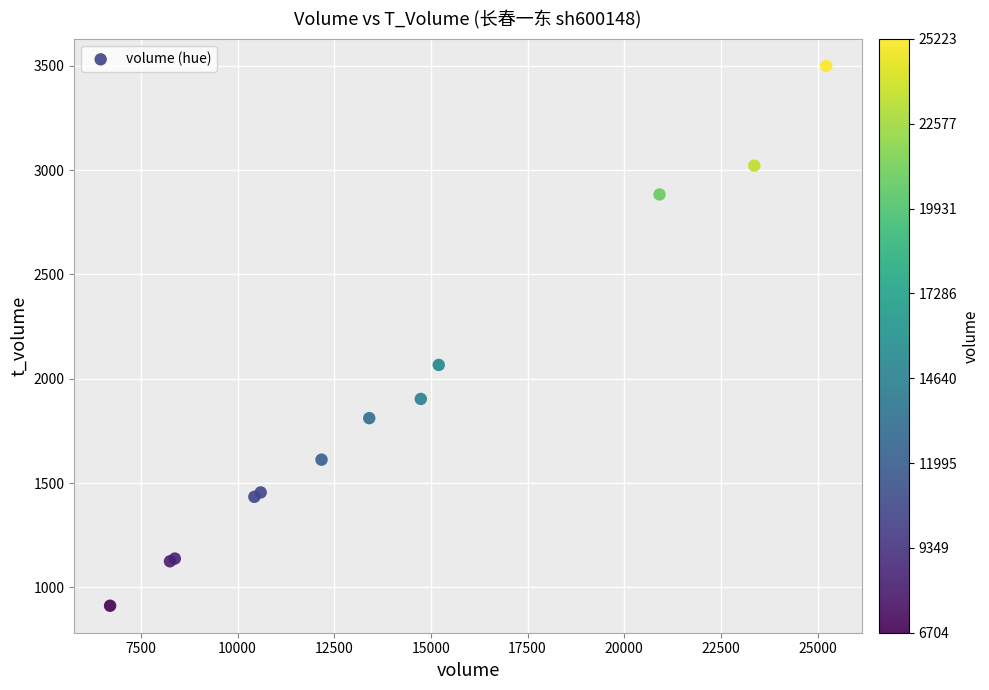

What Y value in the scatter plot is closest to 2205?

2066